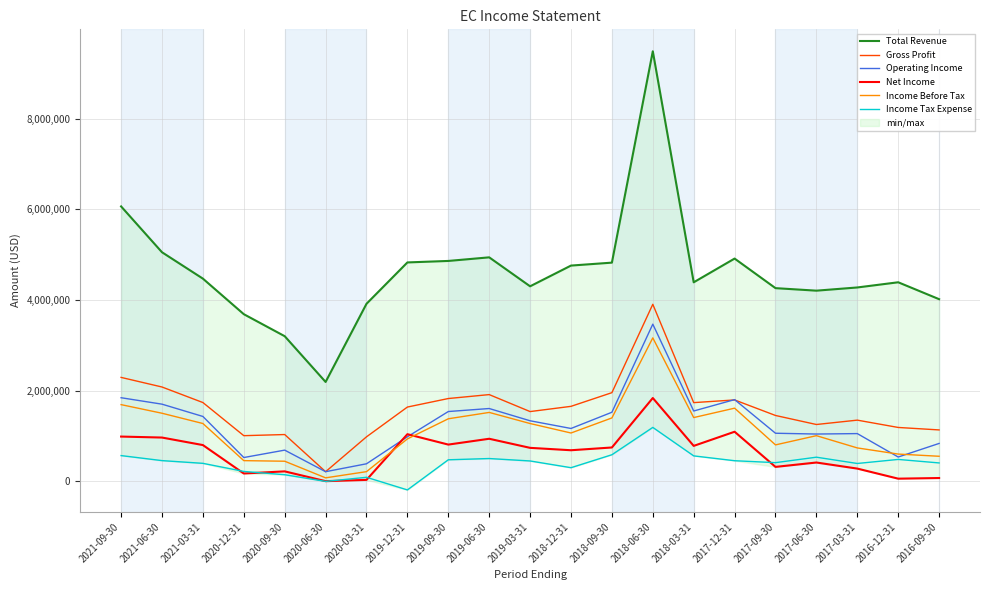

What is the average value of the Income Tax Expense series?

404052